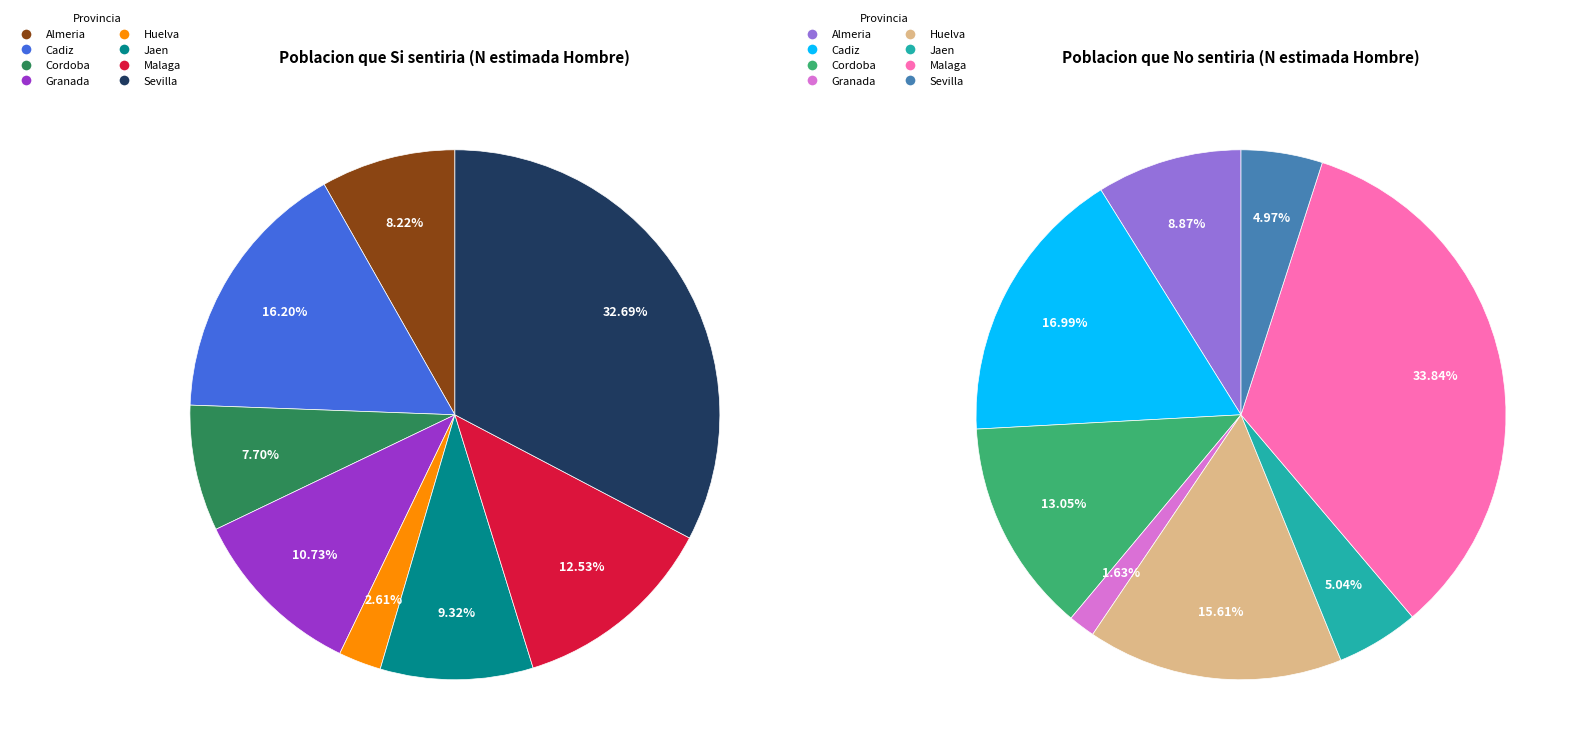

What percentage is the Malaga slice, to the nearest percent?

13%